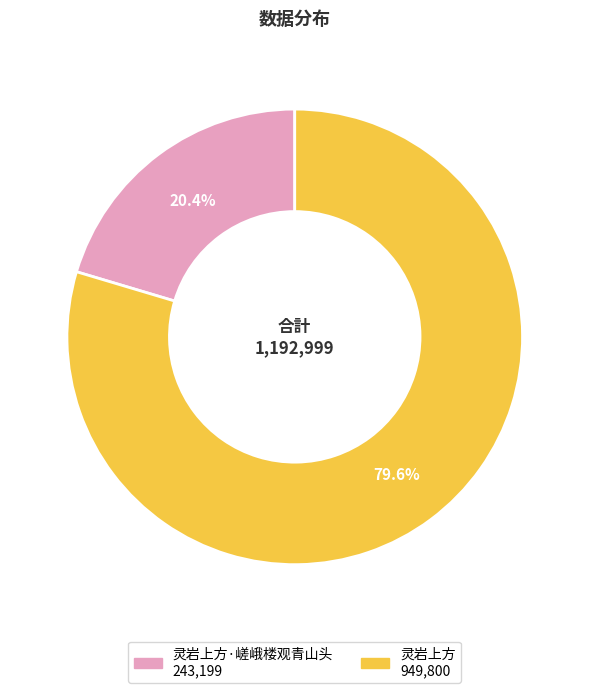

Is there any slice that represents more than half of the pie?

Yes